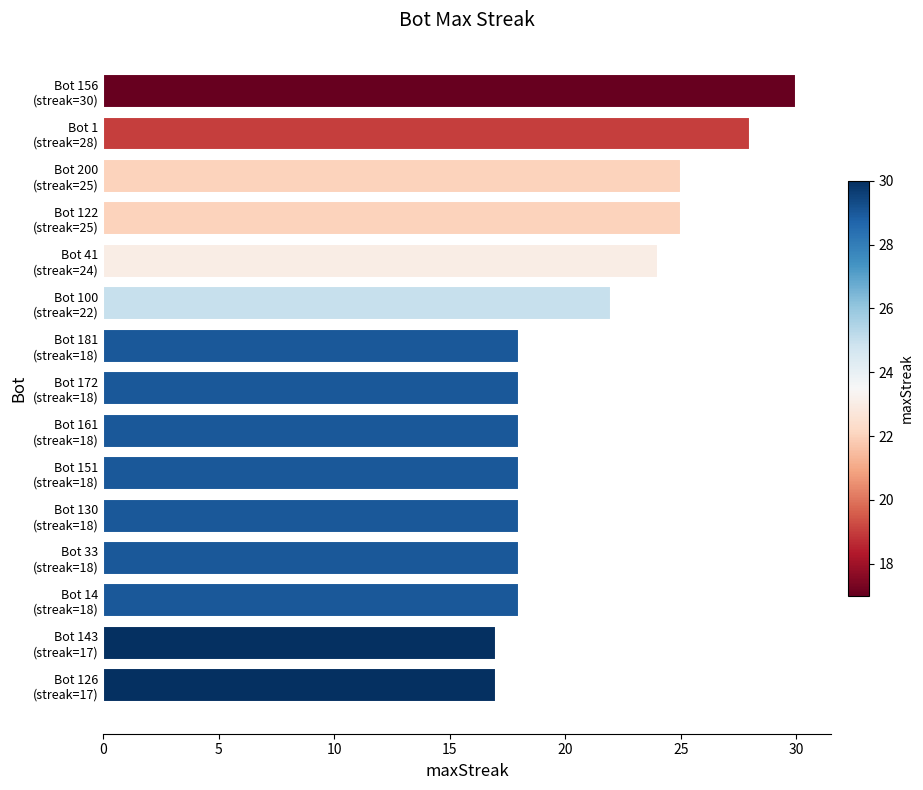

Reading bottom to top, transcribe all the data shown in this chart.

17	17	18	18	18	18	18	18	18	22	24	25	25	28	30